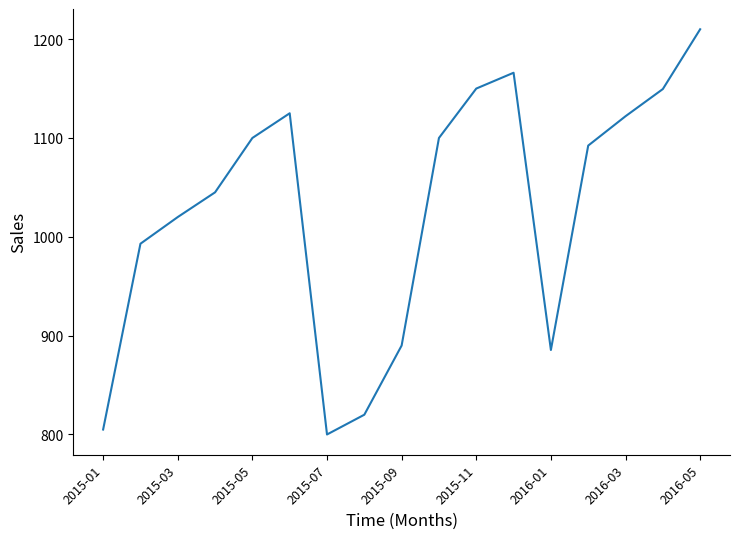

What is the greatest value displayed?

1210.0